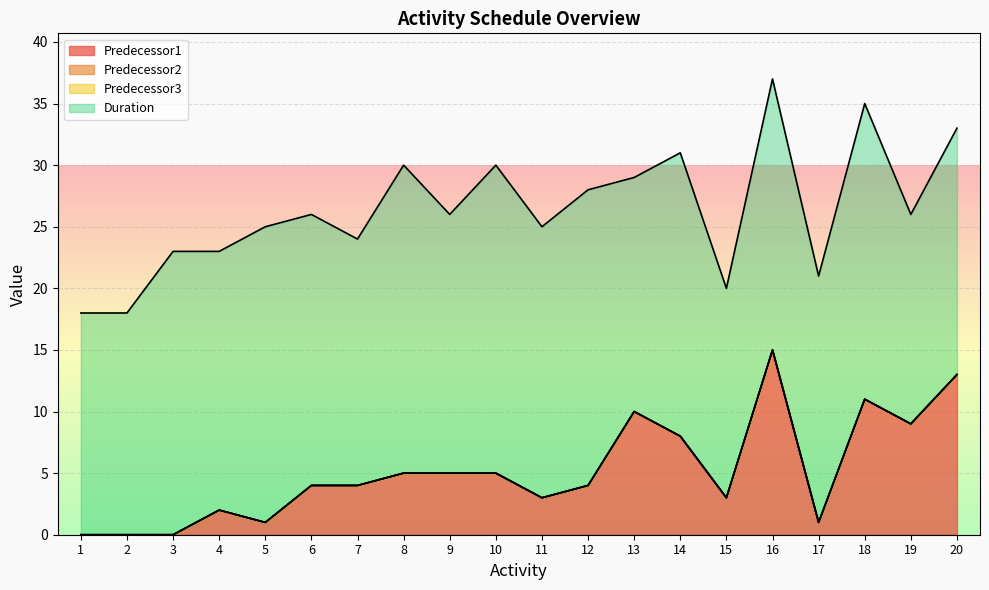

Reading left to right, what are all the values shown in this chart?

Predecessor1: 1=0	2=0	3=0	4=2	5=1	6=4	7=4	8=5	9=5	10=5	11=3	12=4	13=10	14=8	15=3	16=15	17=1	18=11	19=9	20=13
Predecessor2: 1=0	2=0	3=0	4=0	5=0	6=0	7=0	8=0	9=0	10=0	11=0	12=0	13=0	14=0	15=0	16=0	17=0	18=0	19=0	20=0
Predecessor3: 1=0	2=0	3=0	4=0	5=0	6=0	7=0	8=0	9=0	10=0	11=0	12=0	13=0	14=0	15=0	16=0	17=0	18=0	19=0	20=0
Duration: 1=18	2=18	3=23	4=21	5=24	6=22	7=20	8=25	9=21	10=25	11=22	12=24	13=19	14=23	15=17	16=22	17=20	18=24	19=17	20=20